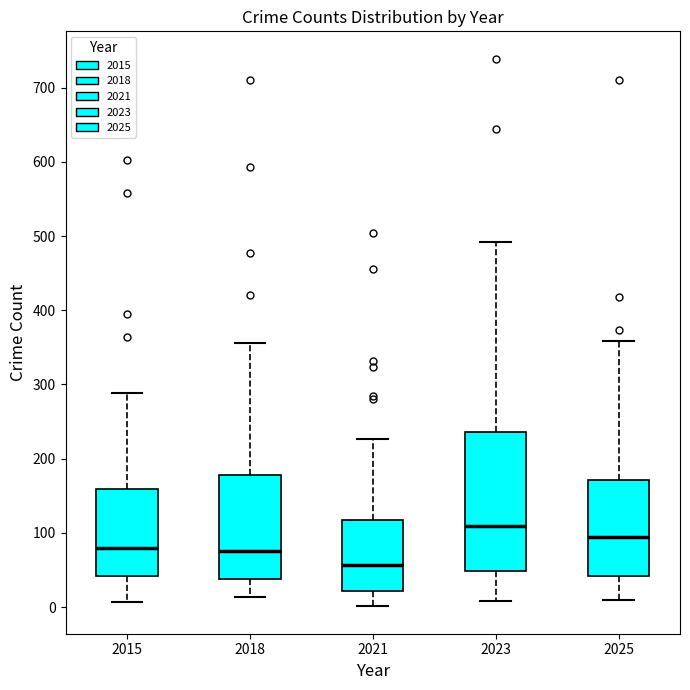

Reading left to right, read every box against the y-axis: the position of its median line, the range the box covers, and the ends of its whiskers. The values are not printed on the chart, so give them approximately, as read against the axis.

2015: median 80, box 40 to 160, whiskers 10 to 290
2018: median 80, box 40 to 180, whiskers 10 to 360
2021: median 60, box 20 to 120, whiskers 0 to 230
2023: median 110, box 50 to 240, whiskers 10 to 490
2025: median 90, box 40 to 170, whiskers 10 to 360